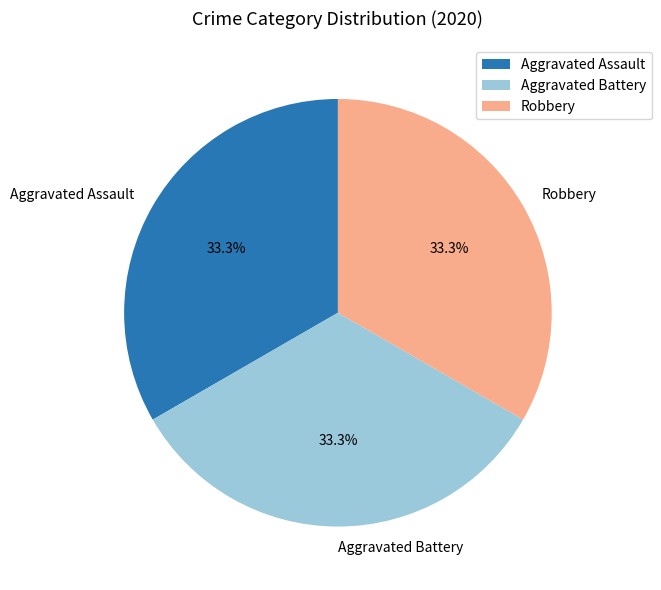

What is the ratio of the value at Aggravated Battery to the value at Robbery?

1.0